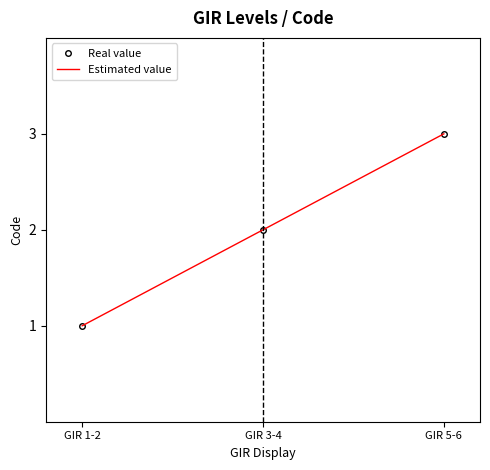

What is the sum of all values?

6